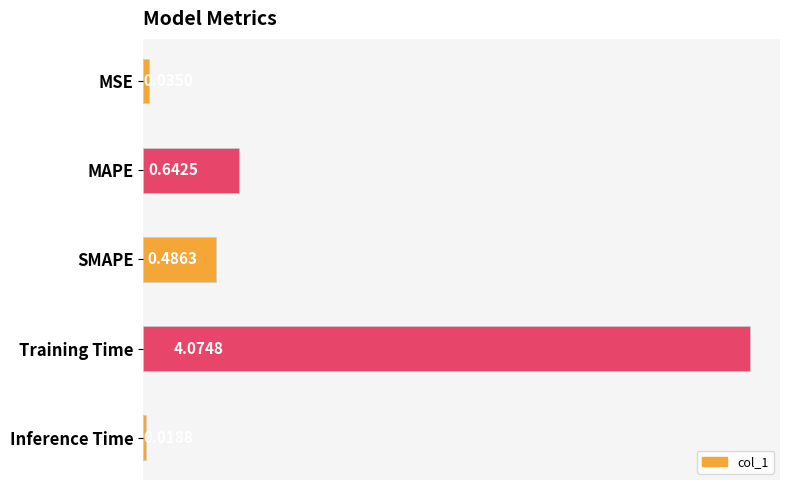

What is the label of the 3rd bar from the bottom?

SMAPE